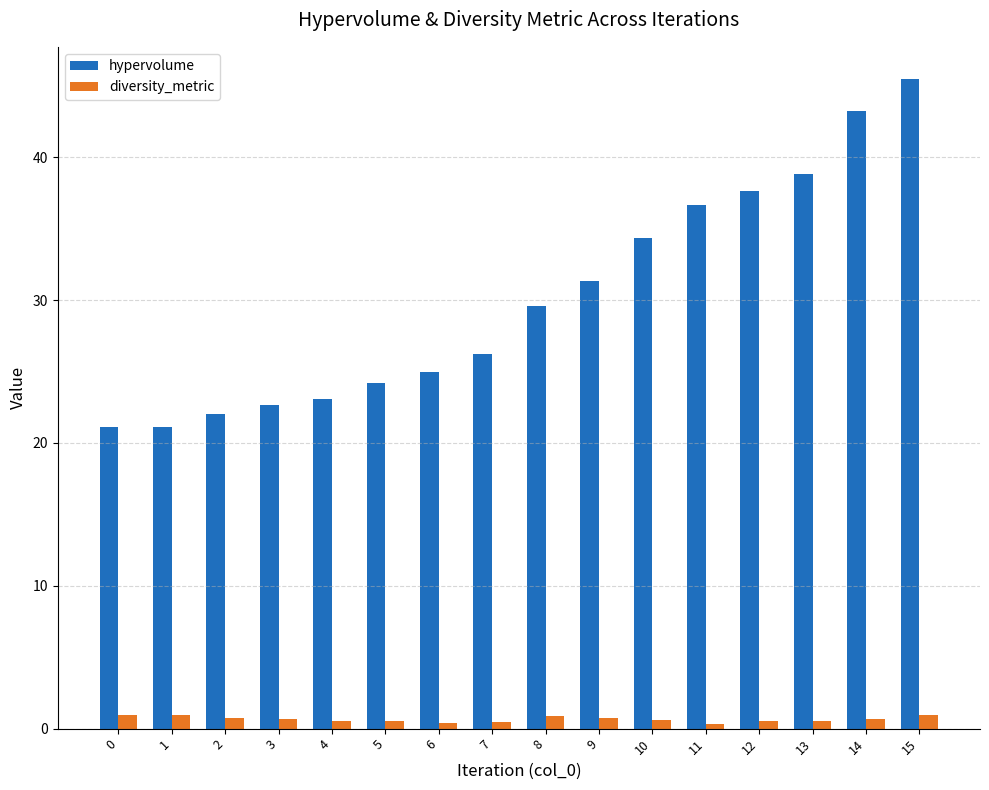

At which category is the sum across all series the highest?

15